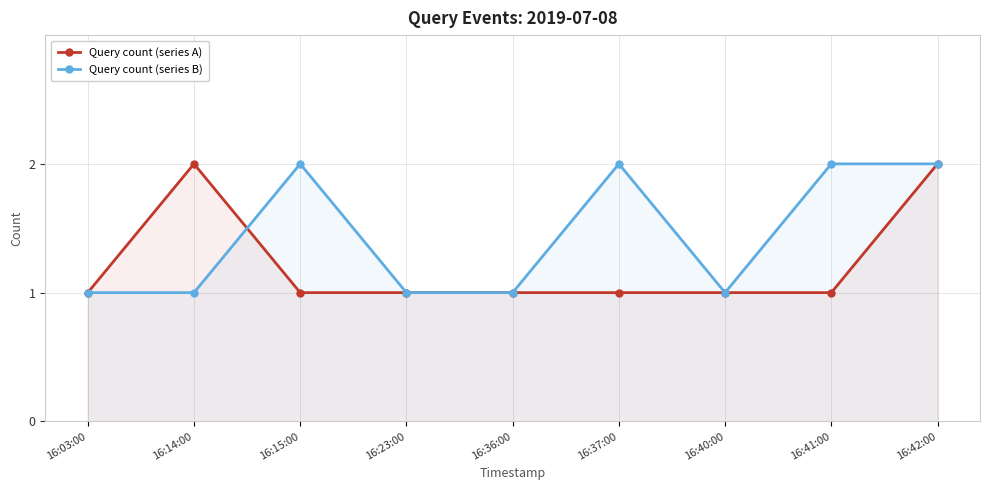

The value of Query count (series B) at 16:42:00 is 3. True or false?

False